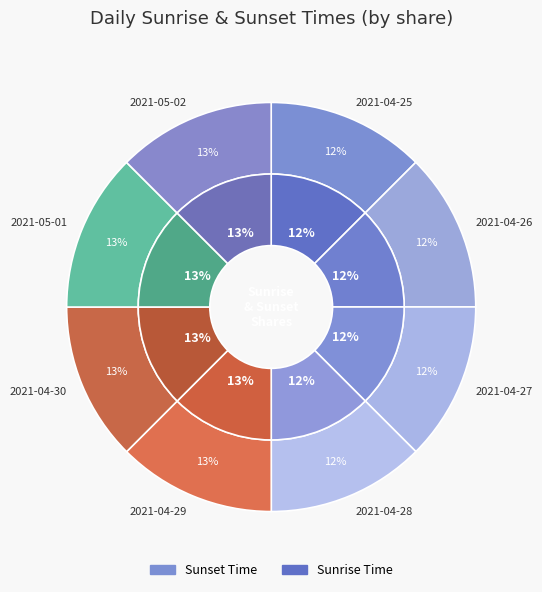

To the nearest percent, what portion does 7 represent?

13%